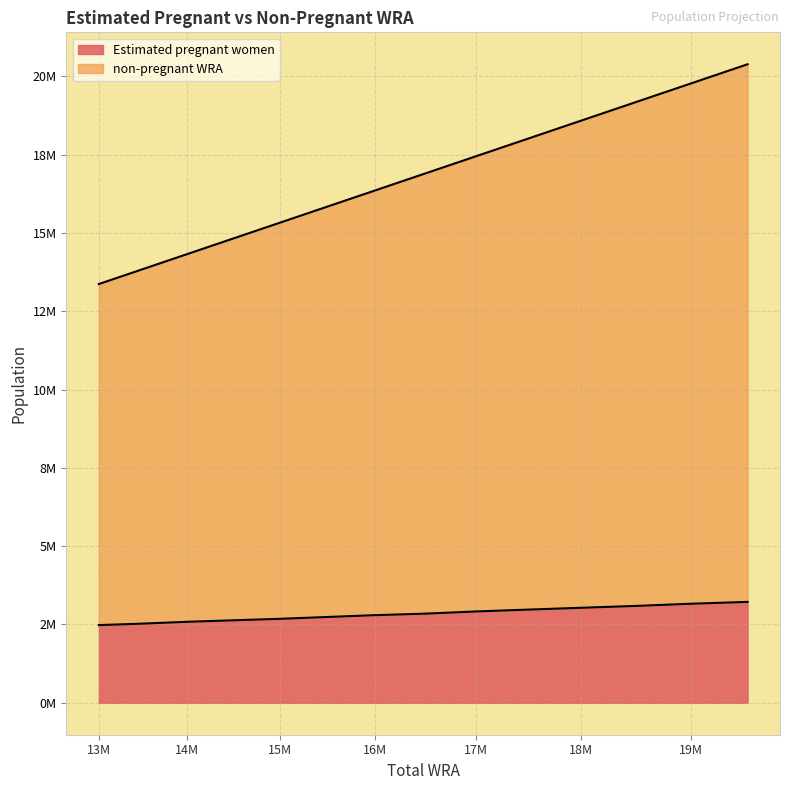

Is the value of non-pregnant WRA at 16M greater than the value of Estimated pregnant women at 17M?

Yes